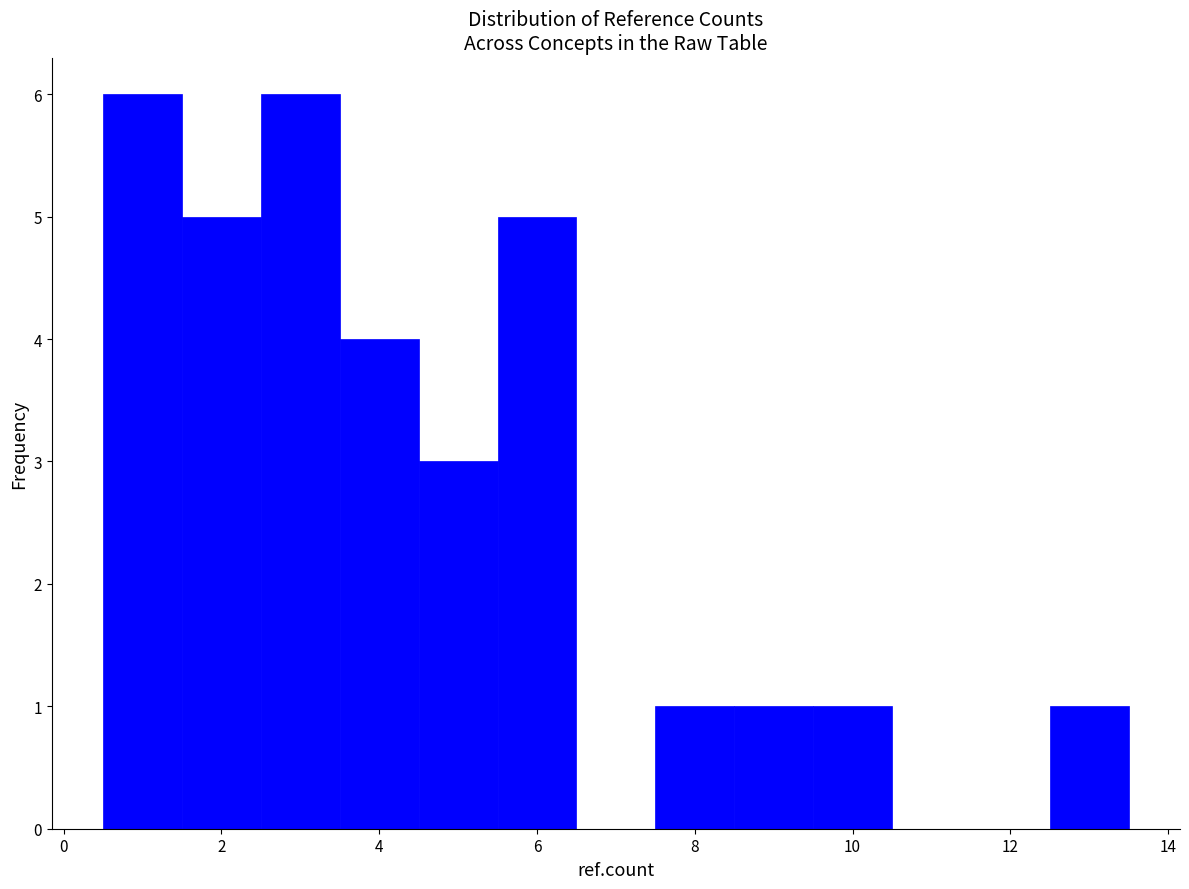

Reading left to right, transcribe this chart: for each bar, give the range it covers on the x-axis and its height. Neither the bar edges nor the heights are printed on the chart, so give them approximately, as read against the axes.

0.5 to 1.5: 6
1.5 to 2.5: 5
2.5 to 3.5: 6
3.5 to 4.5: 4
4.5 to 5.5: 3
5.5 to 6.5: 5
6.5 to 7.5: 0
7.5 to 8.5: 1
8.5 to 9.5: 1
9.5 to 10.5: 1
10.5 to 11.5: 0
11.5 to 12.5: 0
12.5 to 13.5: 1